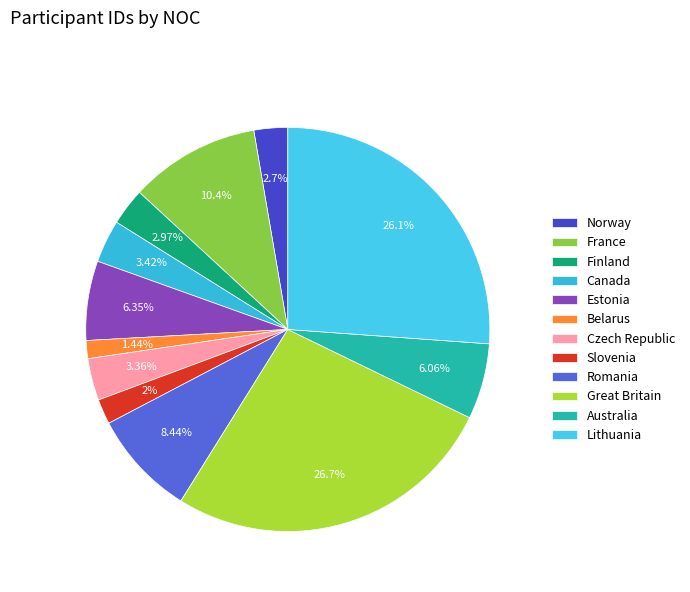

Is there any slice that represents more than half of the pie?

No